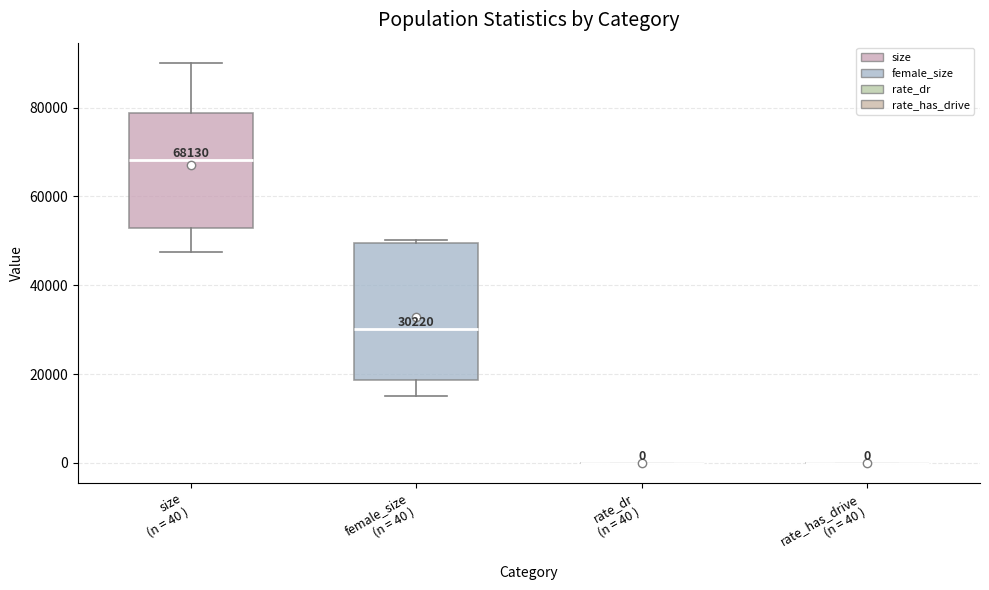

Which box is the tallest, from its lower edge to its upper edge?

female_size (n = 40 )